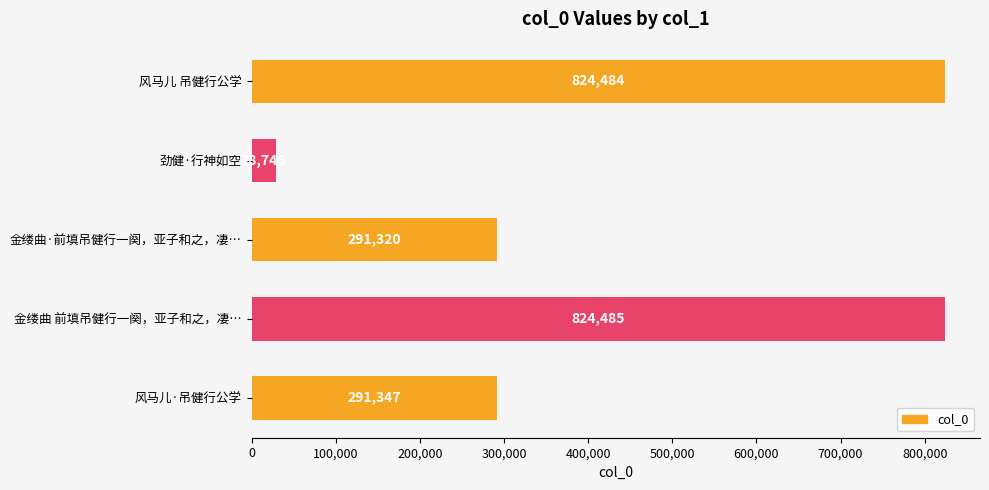

List the labels in order of value, smallest first.

劲健·行神如空, 金缕曲·前填吊健行一阕，亚子和之，凄…, 风马儿·吊健行公学, 风马儿 吊健行公学, 金缕曲 前填吊健行一阕，亚子和之，凄…